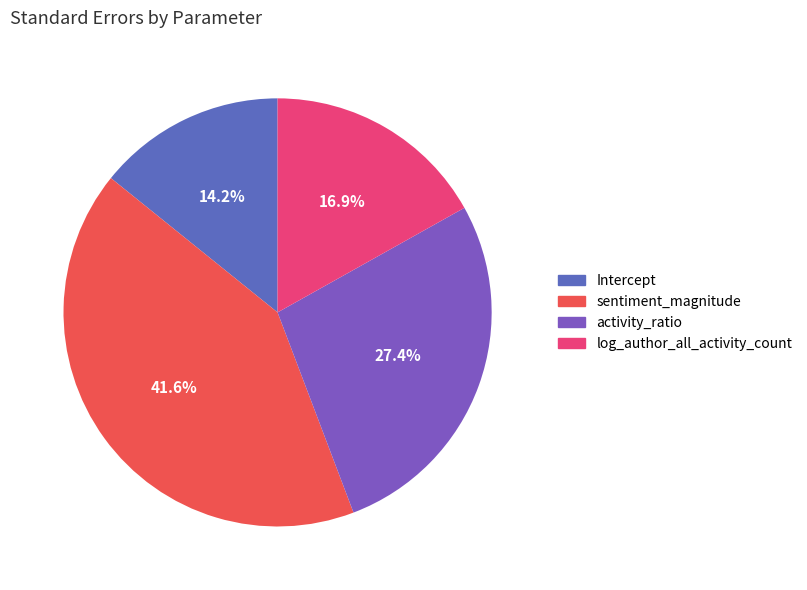

To the nearest percent, what is the average slice percentage?

25%